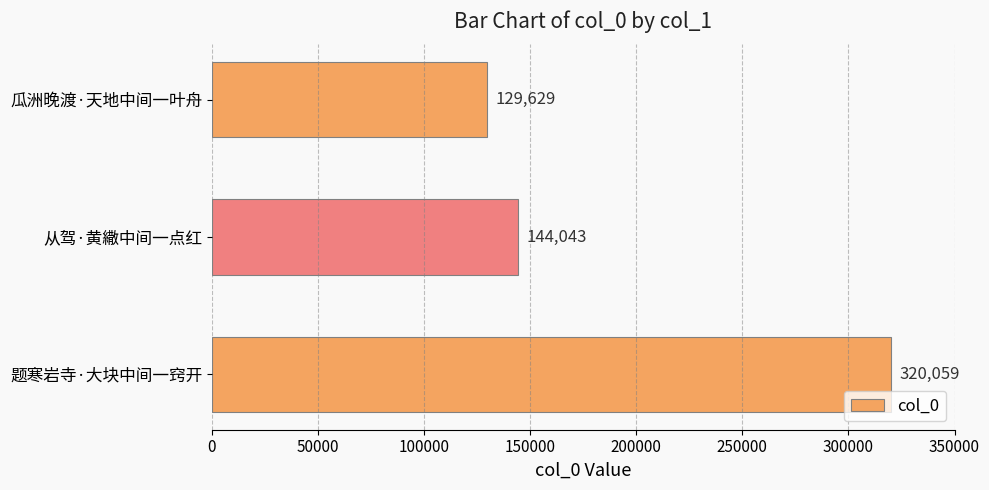

Rank the categories by value from lowest to highest.

瓜洲晚渡·天地中间一叶舟, 从驾·黄繖中间一点红, 题寒岩寺·大块中间一窍开